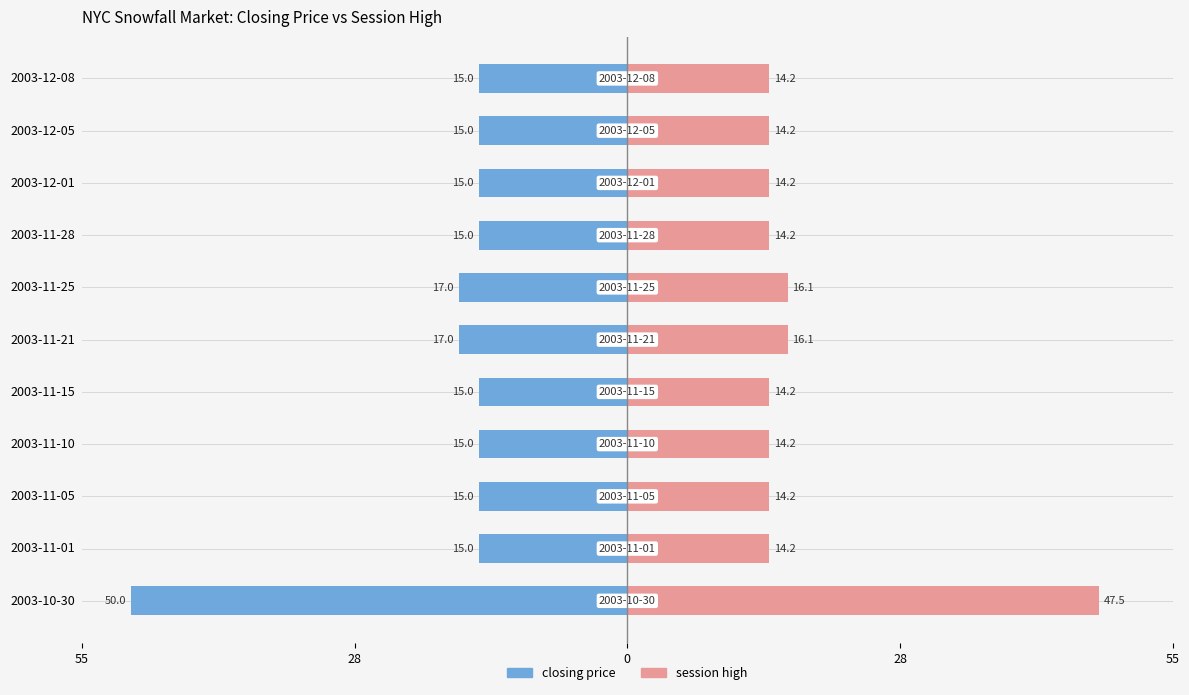

Reading right to left, transcribe all the data shown in this chart.

closing price: -15.0	-15.0	-15.0	-15.0	-17.0	-17.0	-15.0	-15.0	-15.0	-15.0	-50.0
session high (scaled): 14.2	14.2	14.2	14.2	16.1	16.1	14.2	14.2	14.2	14.2	47.5